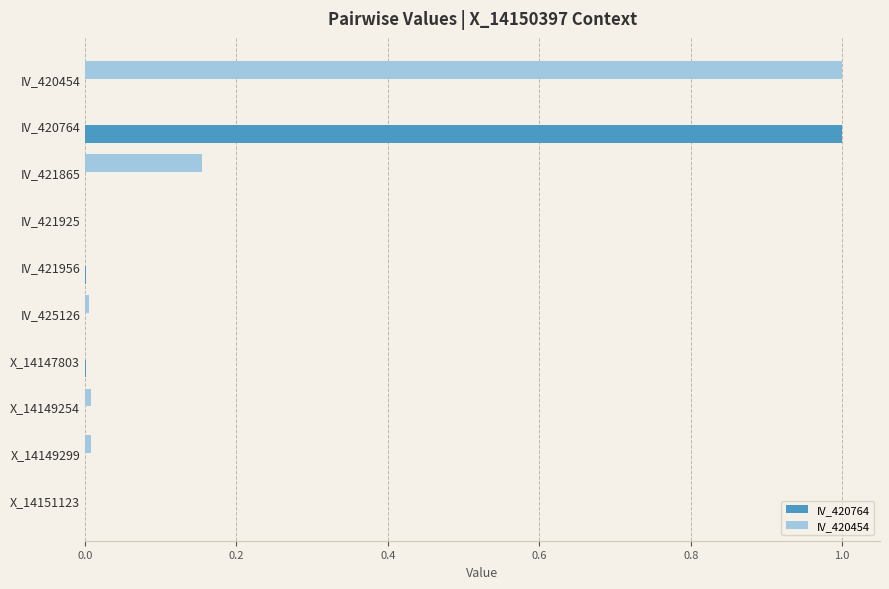

Is it true that IV_420454 equals 0.0 at IV_421956?

True